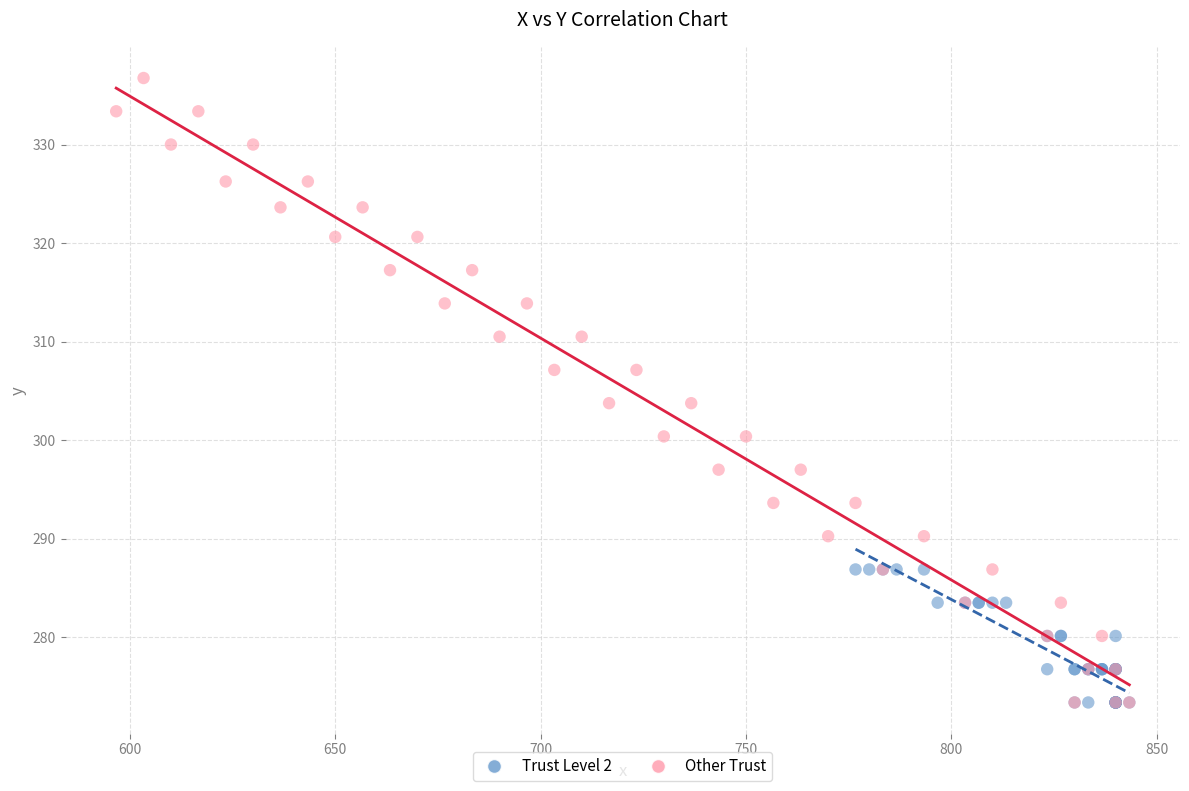

Which series reaches the maximum Y coordinate?

Other Trust